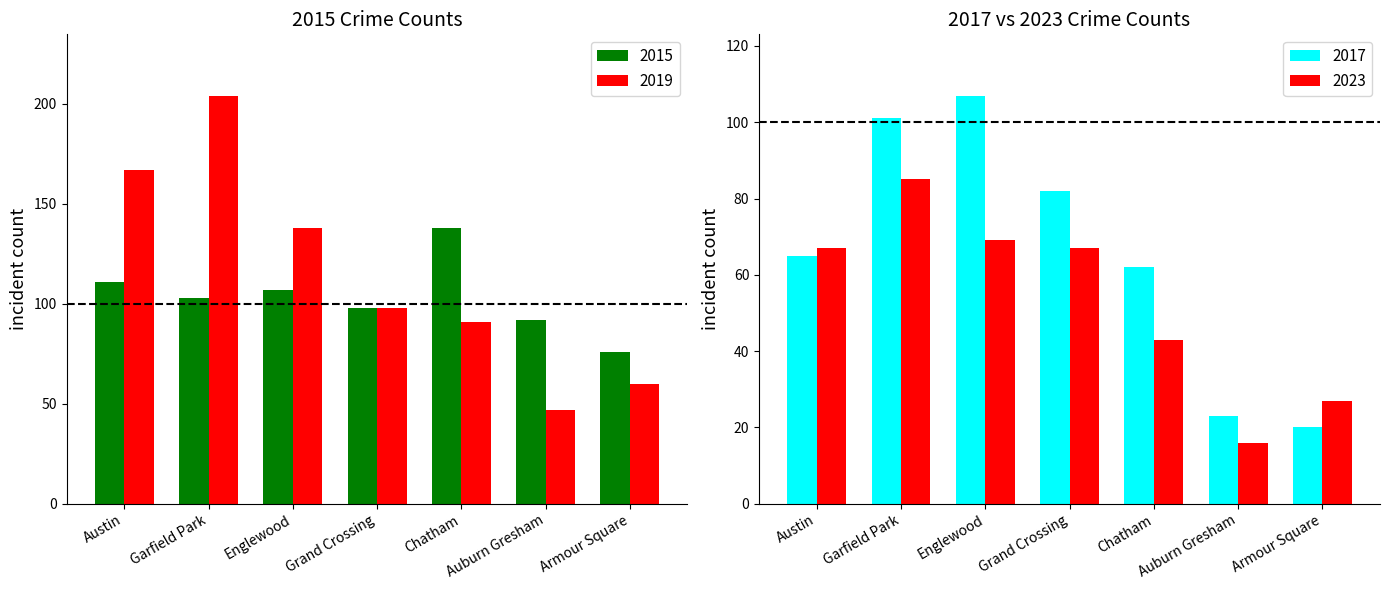

What is the sum of all 2019 values?

805